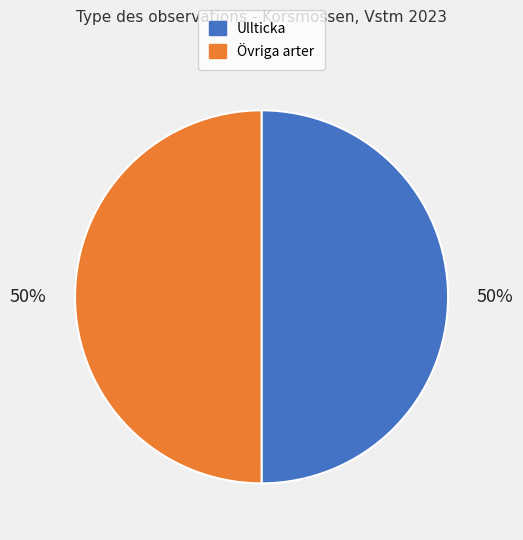

To the nearest percent, what is the average slice percentage?

50%